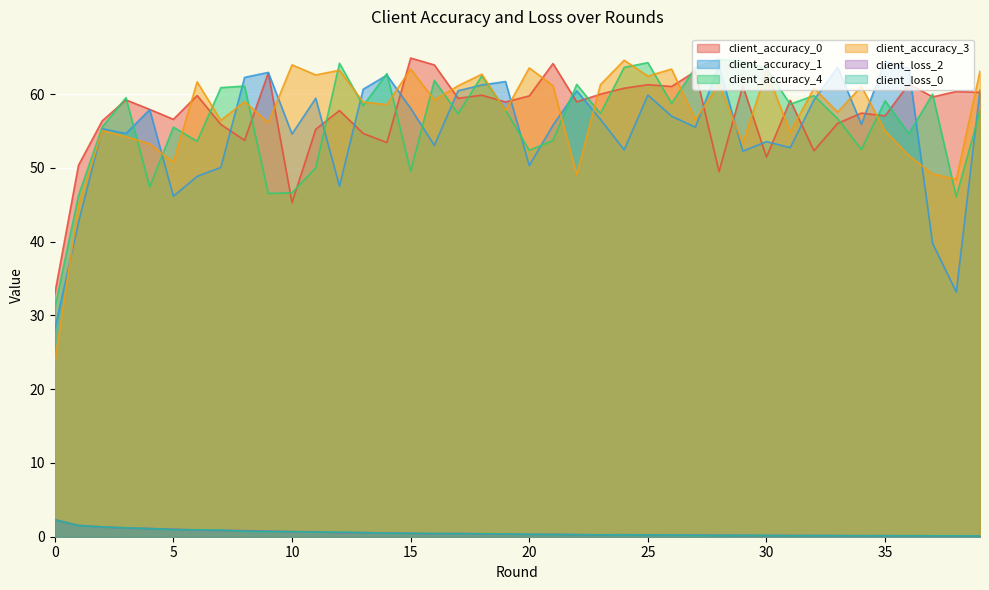

What is the sum of the client_loss_0 values at 18 and 34?

0.5